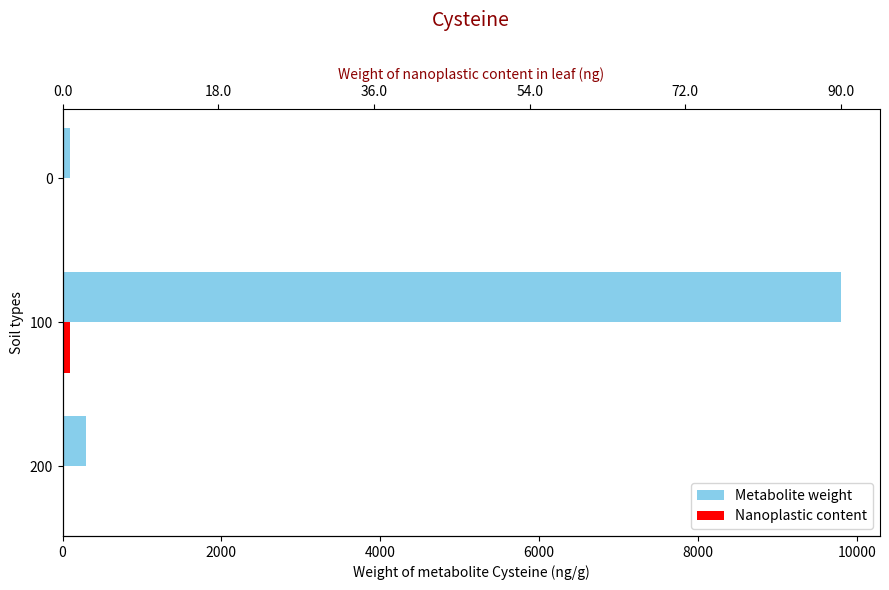

The value of Nanoplastic content at 100 is 138. True or false?

False